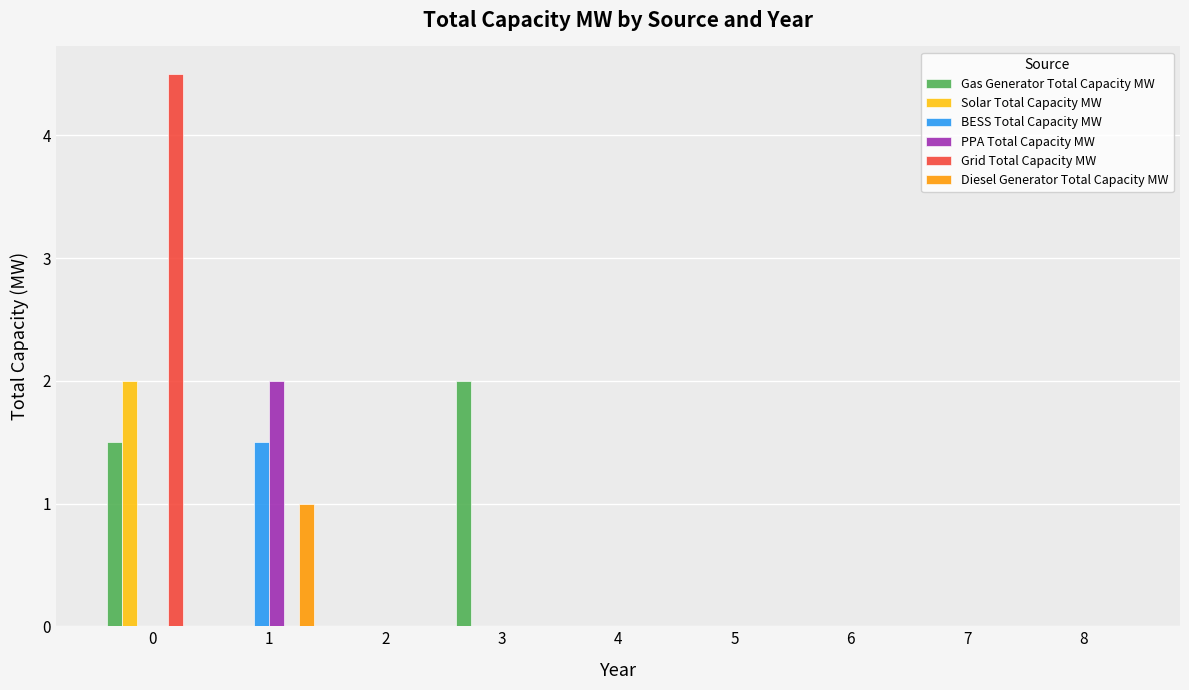

How many categories are shown in the chart?

9